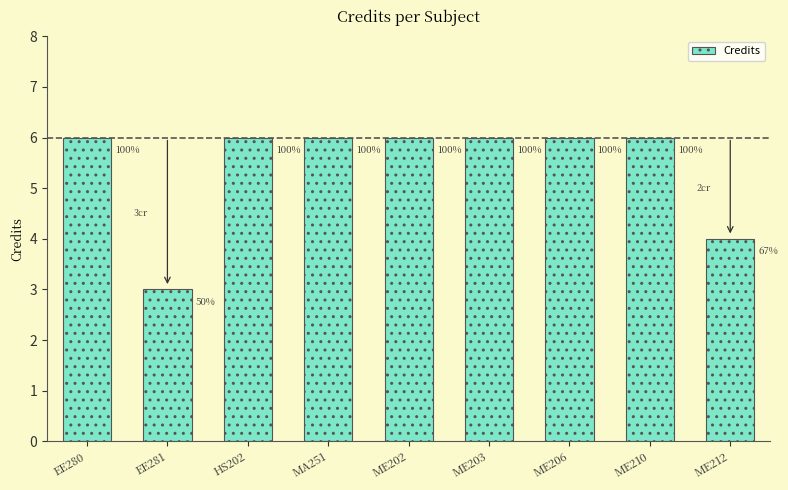

Are the bars horizontal?

No